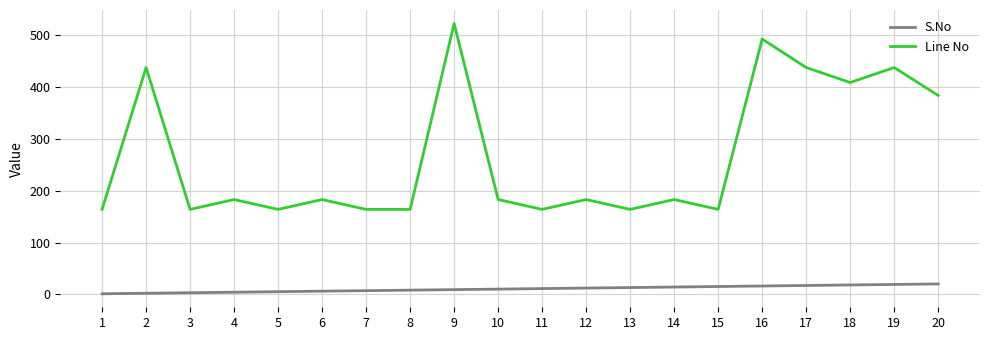

True or false: S.No and Line No cross at least once.

False